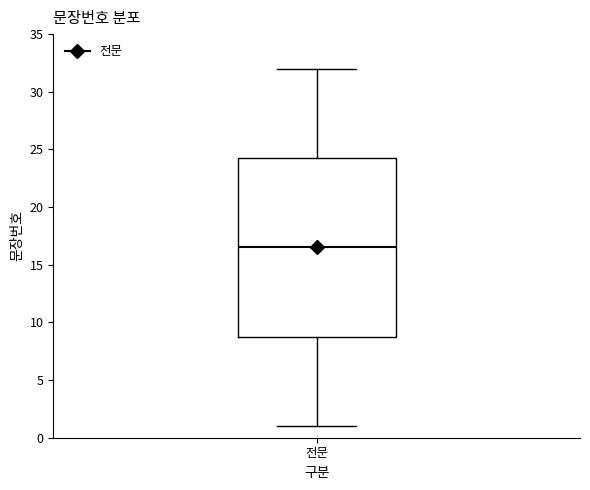

Read this box plot against the y-axis: the position of the median line, the range covered by the box, and the ends of both whiskers. The values are not printed on the chart, so give them approximately, as read against the axis.

median 16.5, box 9.0 to 24.5, whiskers 1.0 to 32.0